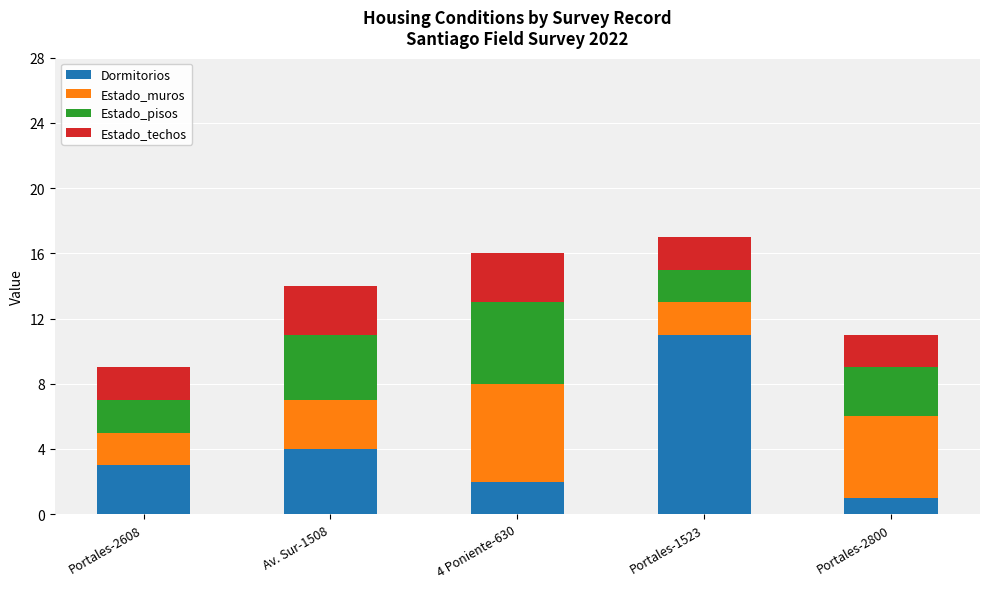

At which label does Dormitorios reach its minimum?

Portales-2800